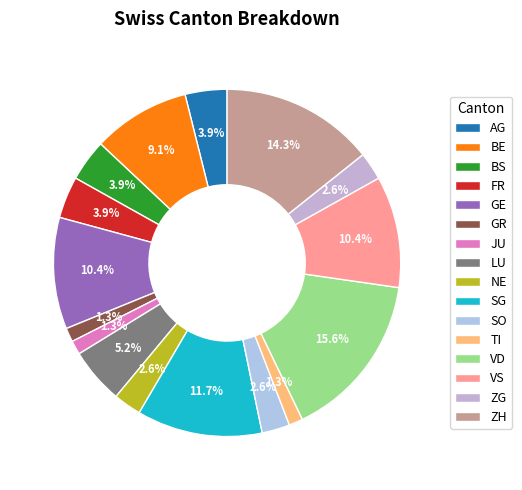

Rank the categories by value from highest to lowest.

VD, ZH, SG, GE, VS, BE, LU, AG, BS, FR, NE, SO, ZG, GR, JU, TI